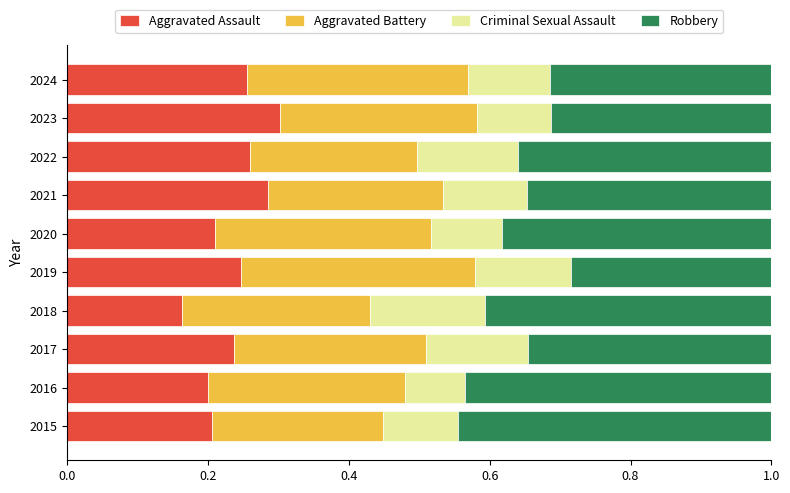

Count the Aggravated Assault values in the range 0 to 1.

10